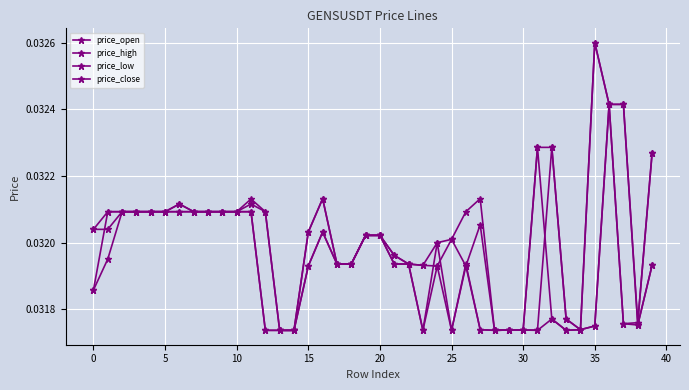

At which category does the chart reach its minimum across all series?

13